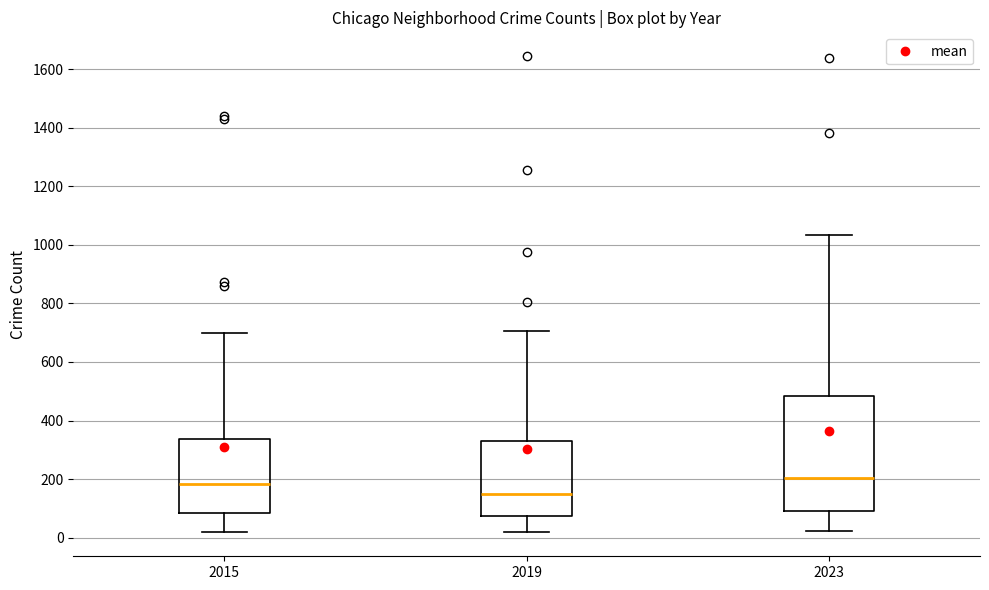

Which box has the highest median line?

2023